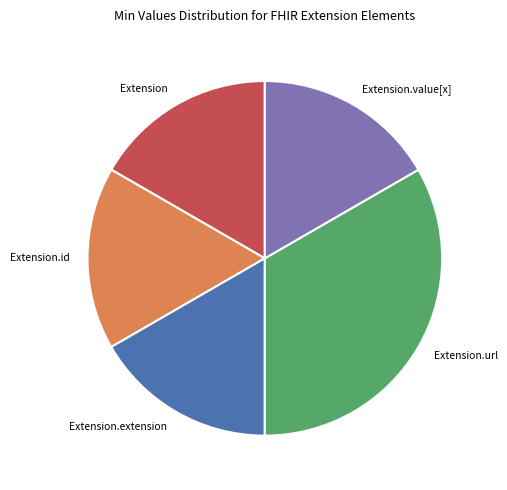

Does any single category account for the majority?

No